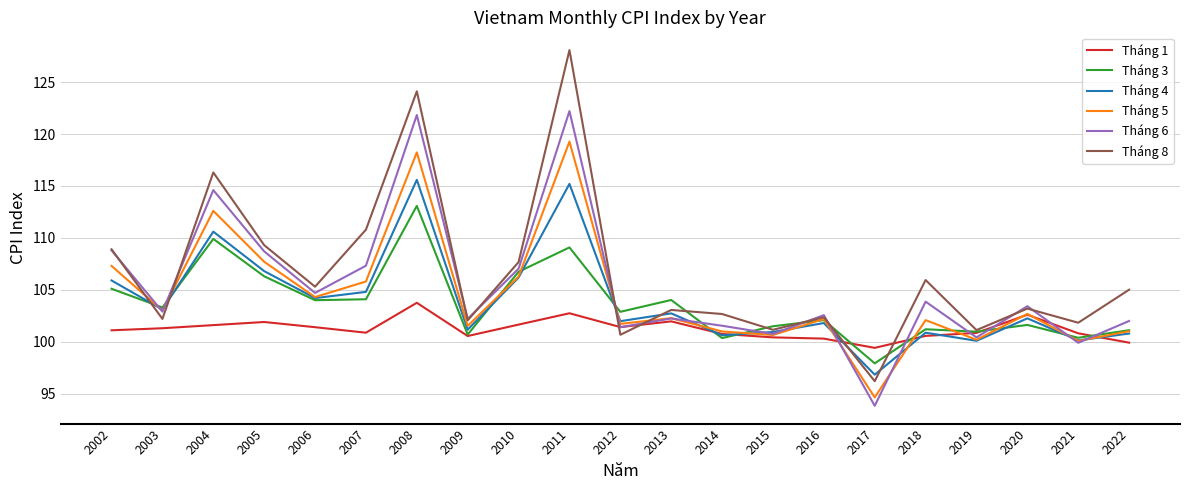

The Tháng 8 series shows 103.1 at 2013. True or false?

True